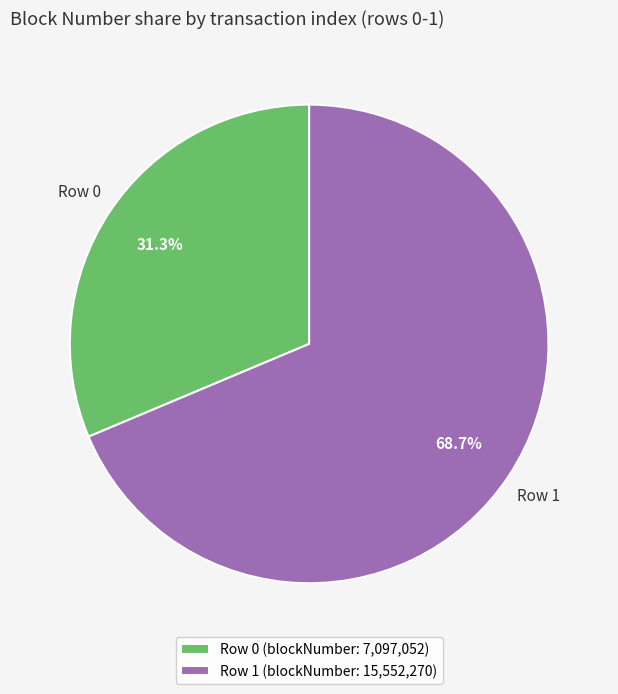

Approximately how many times larger is the value at Row 0 (blockNumber: 7,097,052) compared to Row 1 (blockNumber: 15,552,270)?

0.5